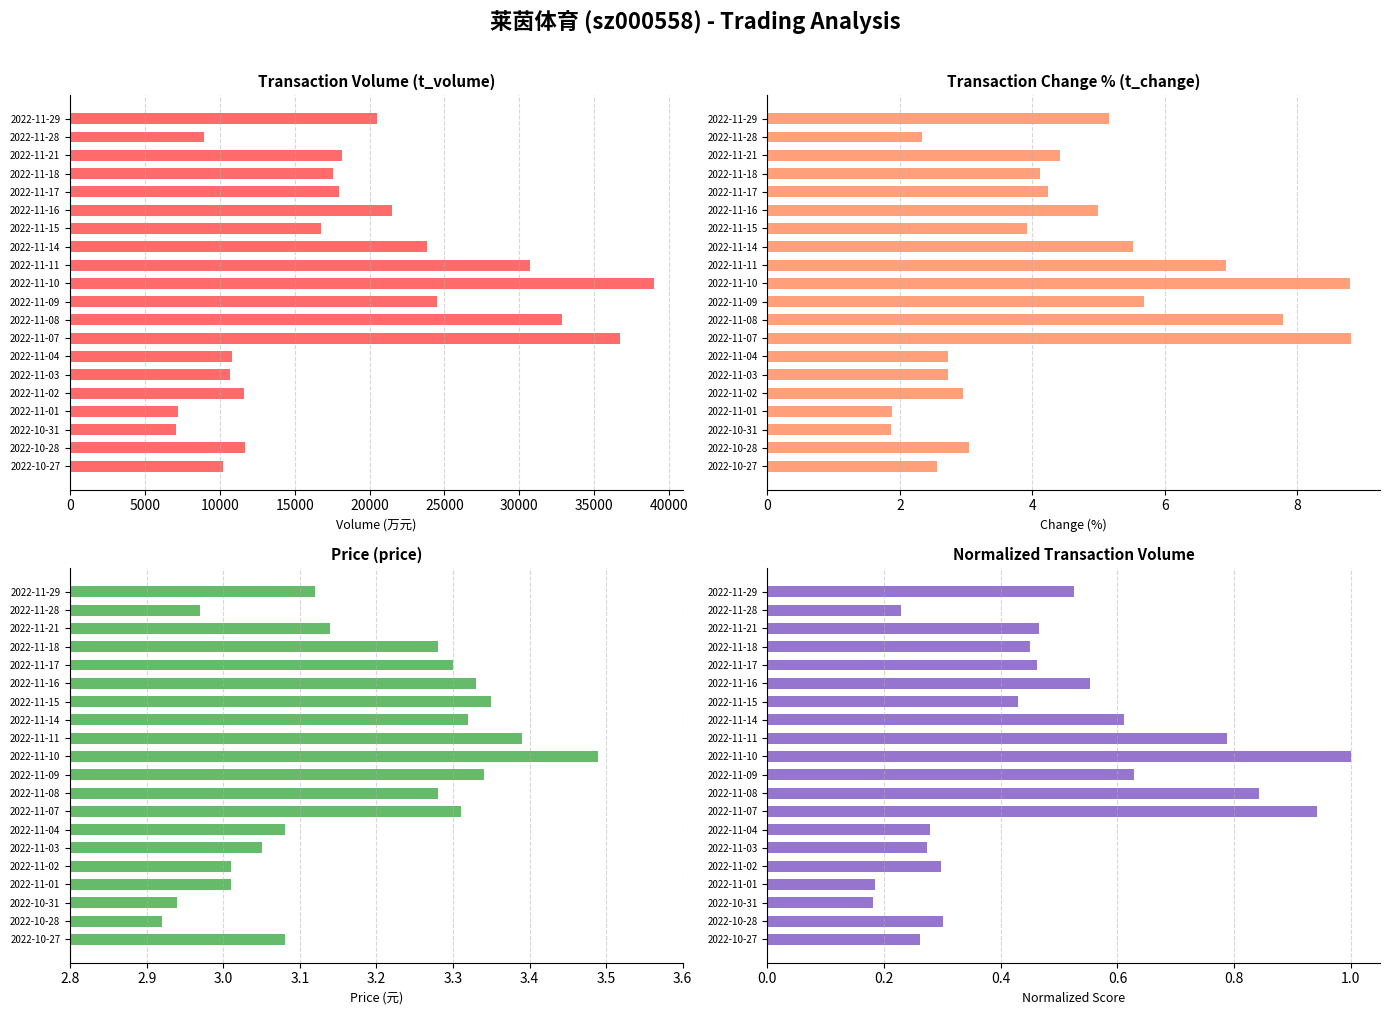

Are the bars horizontal?

Yes